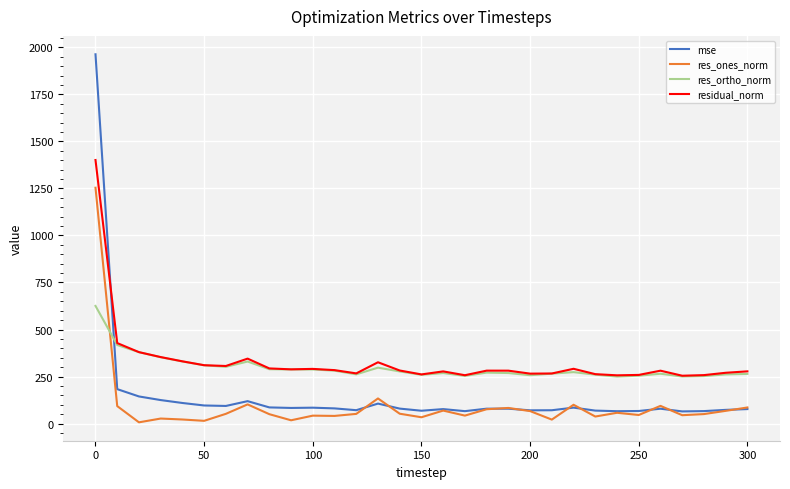

Which series has the largest range (max minus min)?

mse